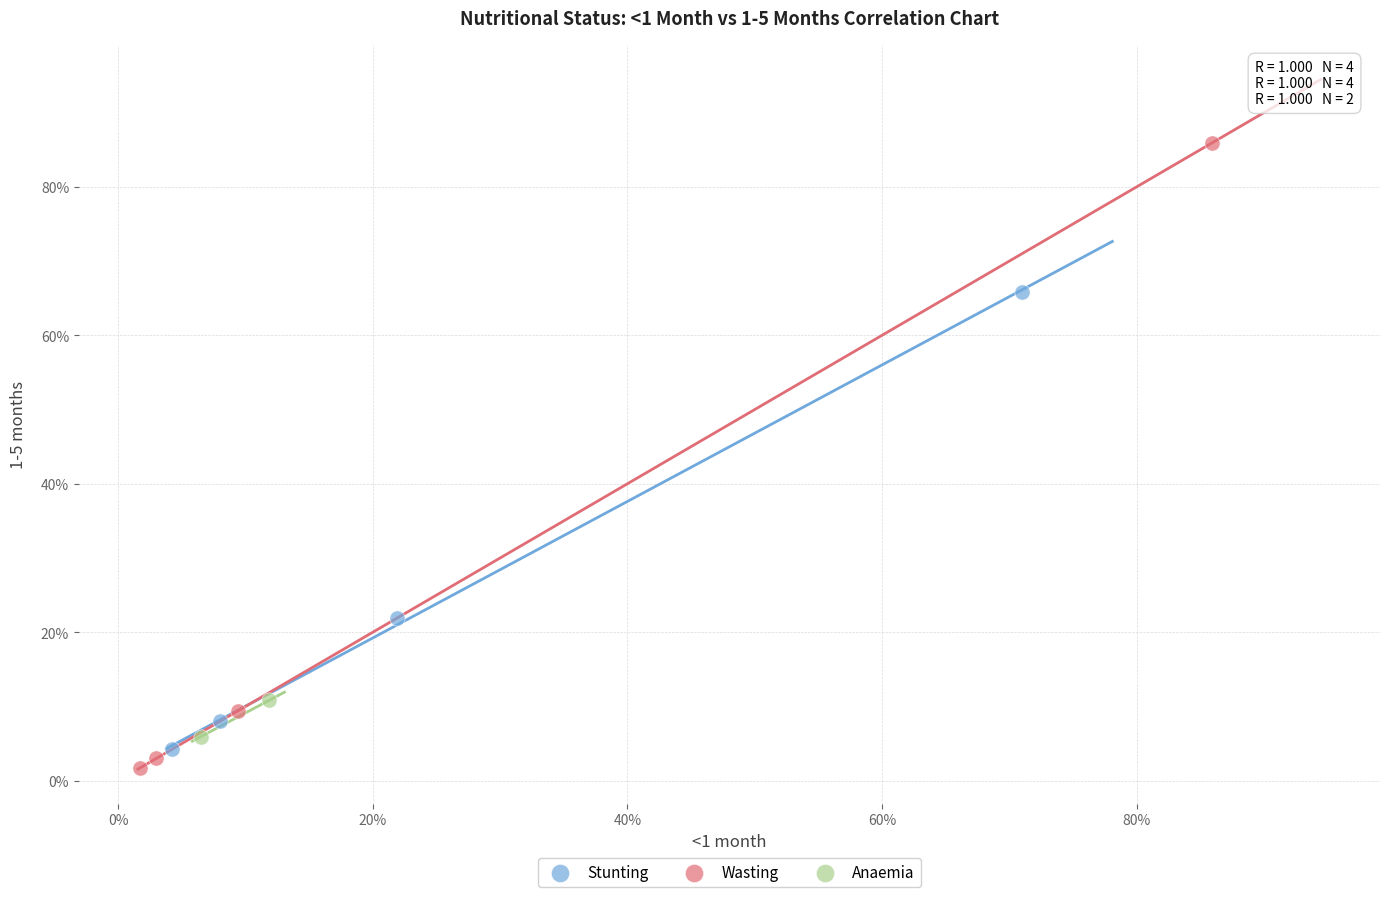

What are all the series names shown in the legend?

Stunting, Wasting, Anaemia